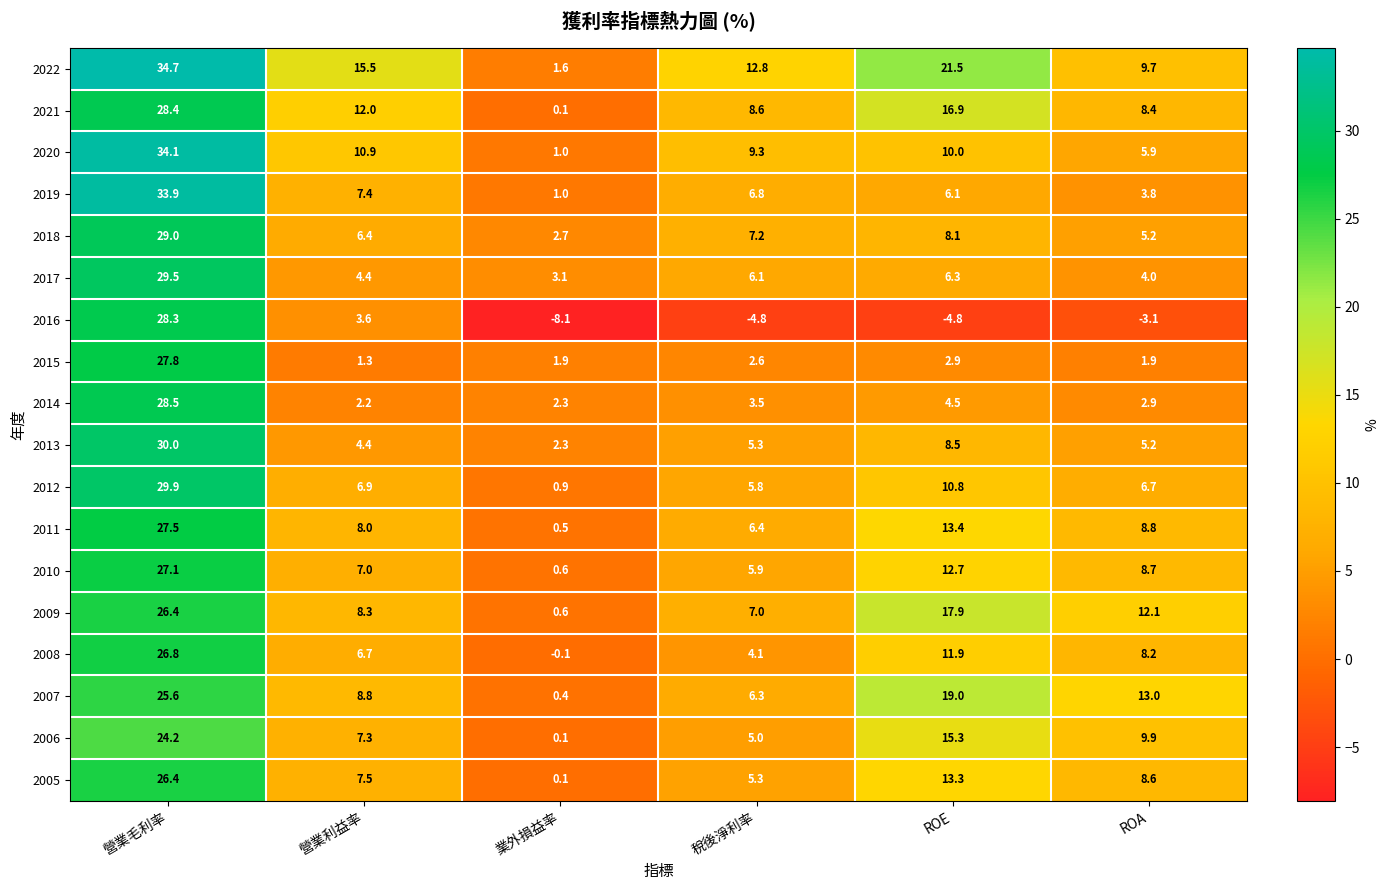

Which series has the largest range (max minus min)?

2016